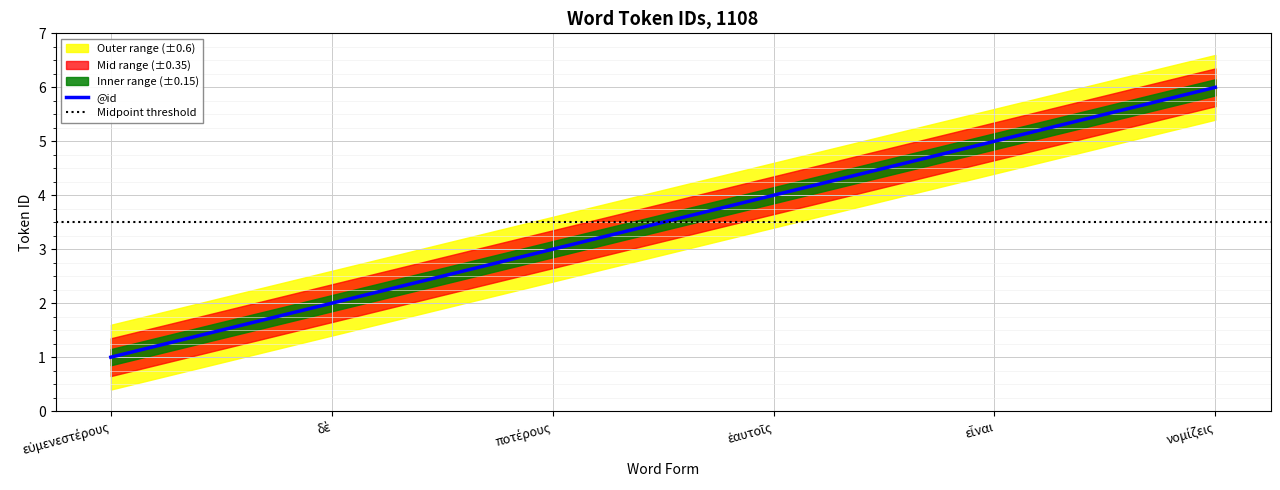

The chart shows a value of 1 at εὐμενεστέρους. True or false?

True